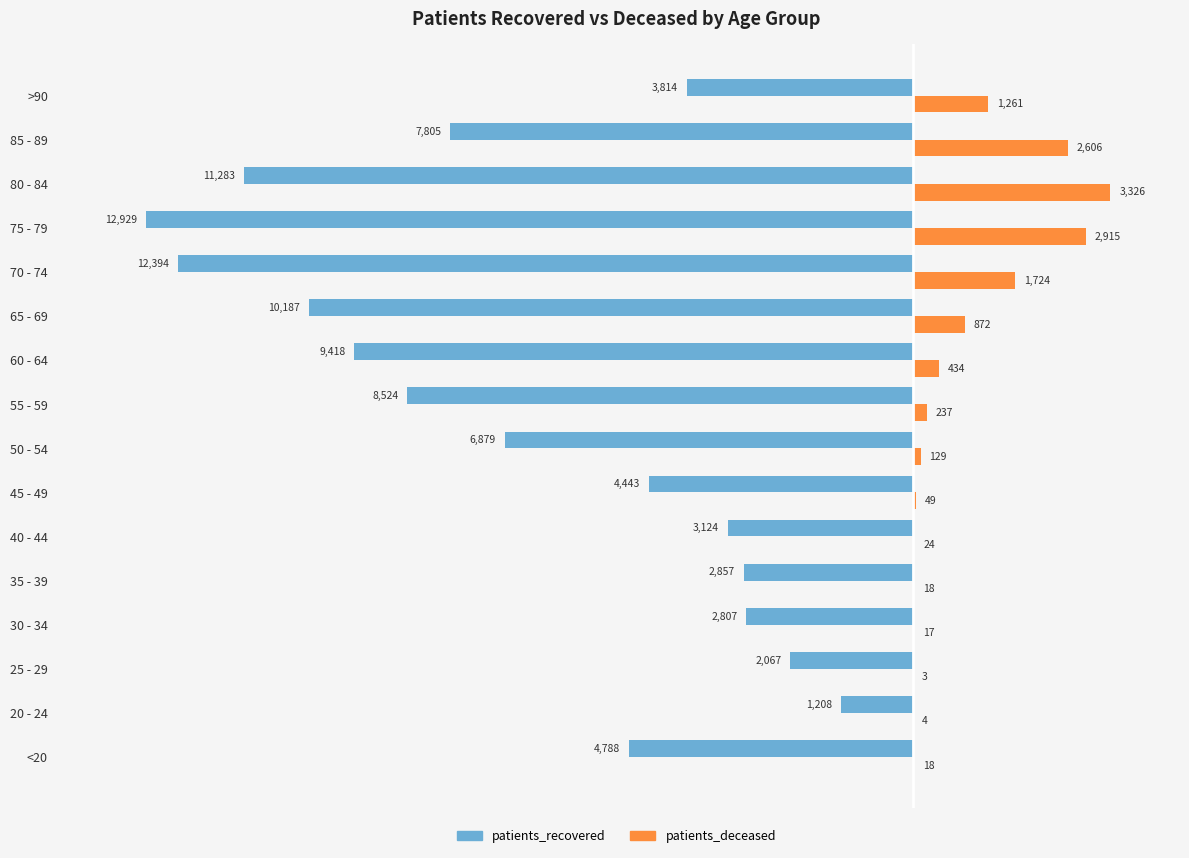

The value of patients_deceased at 70 - 74 is 1724. True or false?

True